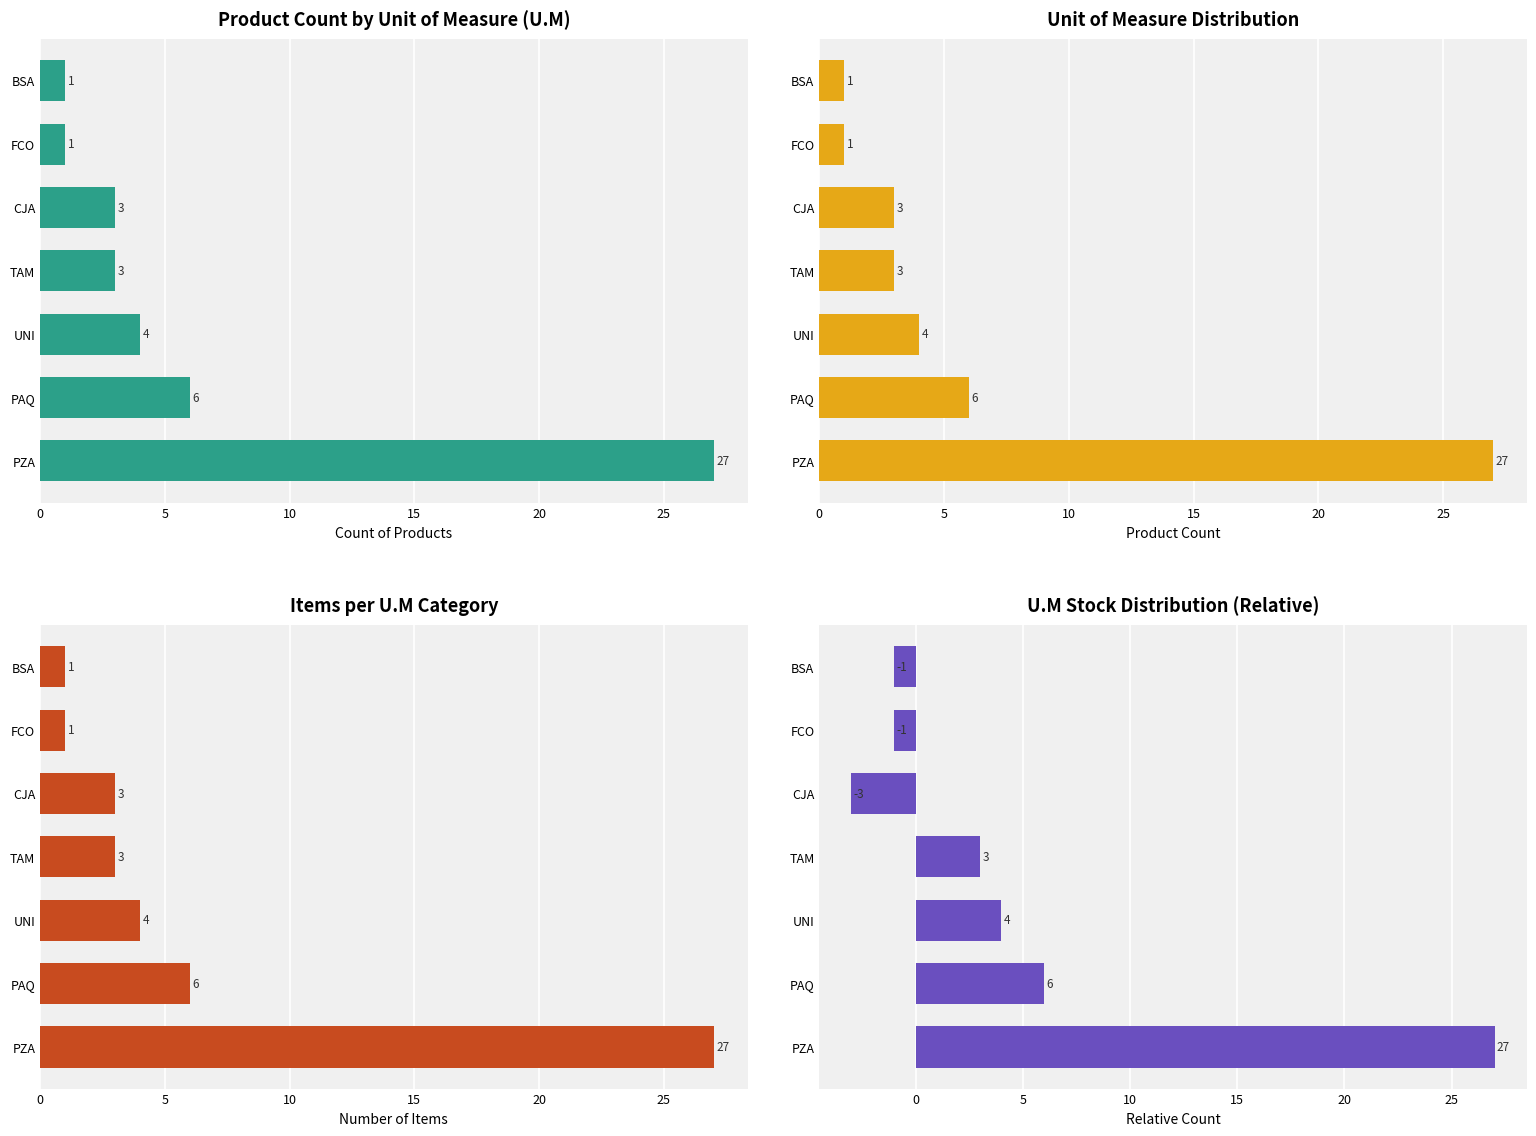

What are all the series names shown in the legend?

Product Count by Unit of Measure (U.M), Unit of Measure Distribution, Items per U.M Category, U.M Stock Distribution (Relative)